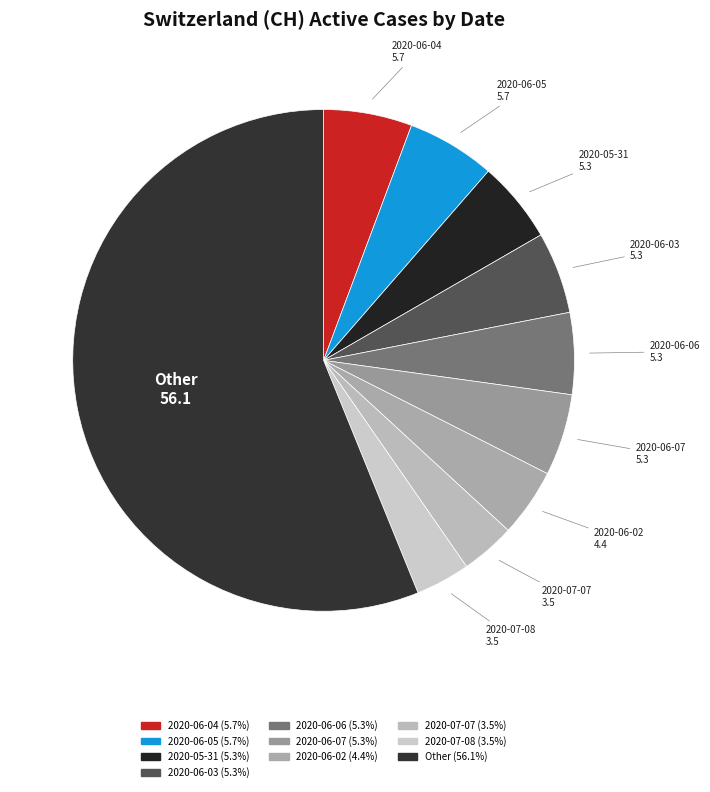

Is there a majority slice in this chart?

Yes